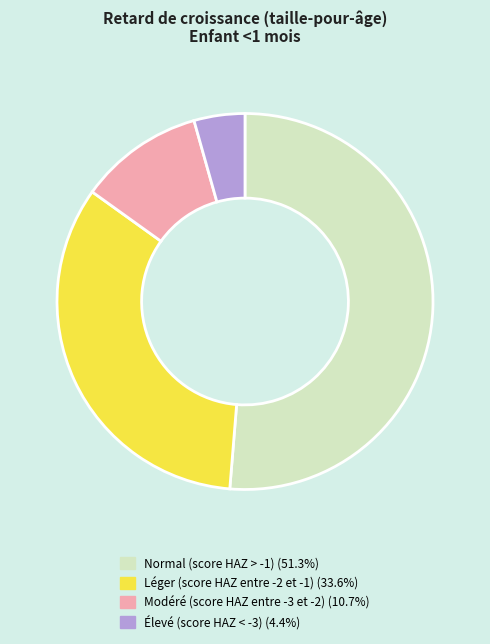

True or false: Élevé (score HAZ < -3) accounts for 4% of the total.

True